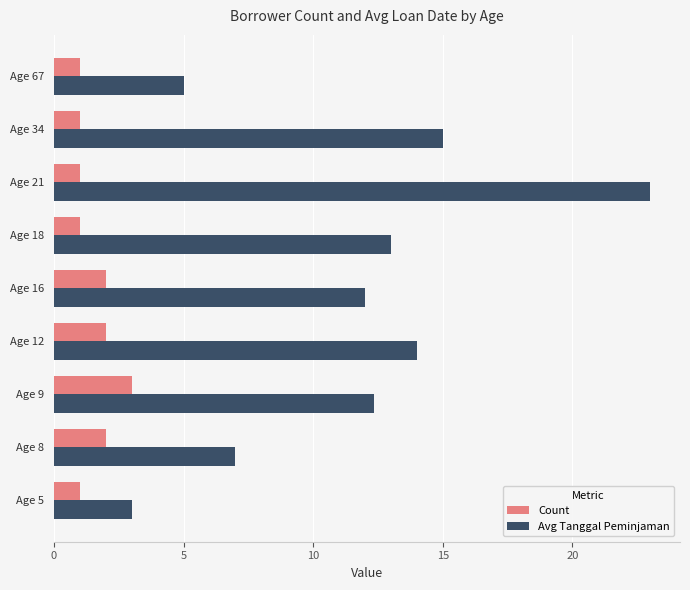

The value of Avg Tanggal Peminjaman at Age 9 is 12.3. True or false?

True